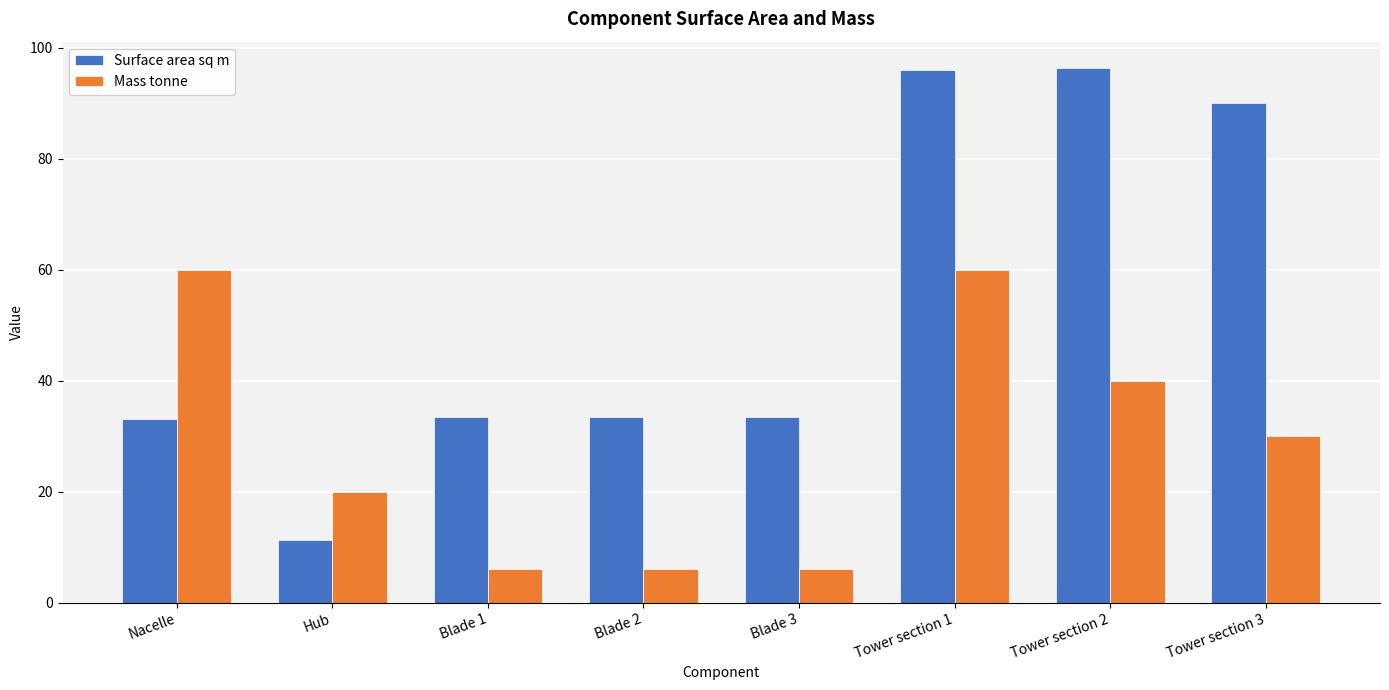

The value of Surface area sq m at Nacelle is 6.7. True or false?

False